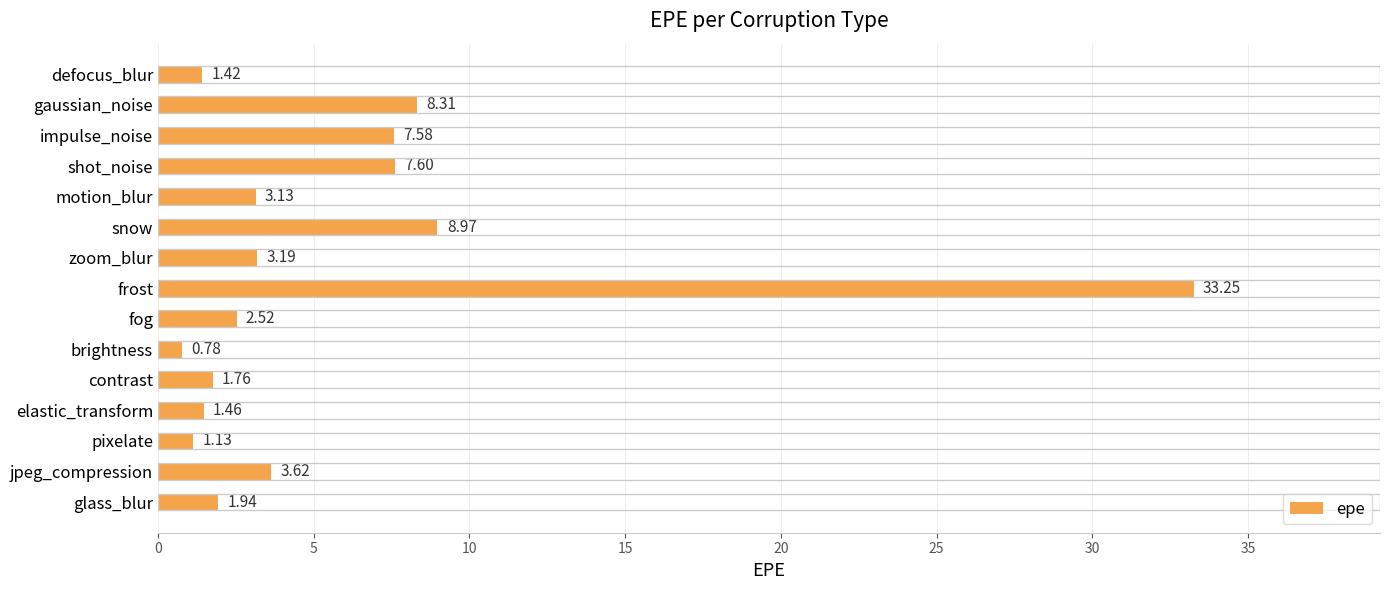

Between brightness and zoom_blur, which is larger?

zoom_blur